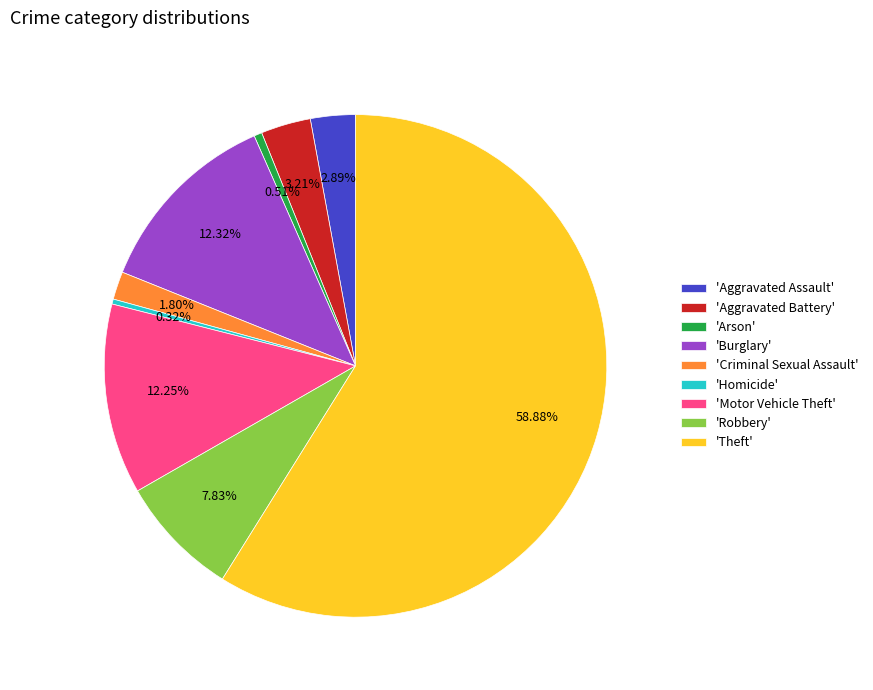

Is there a majority slice in this chart?

Yes